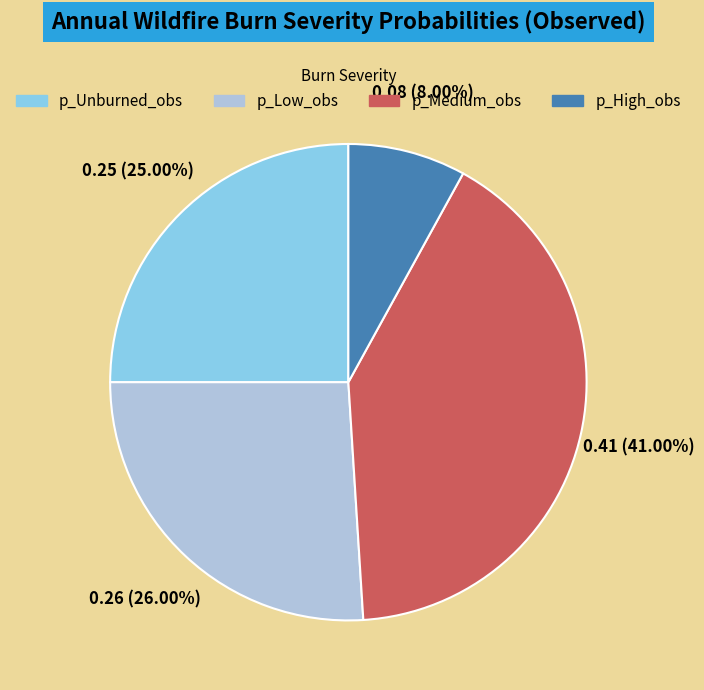

To the nearest percent, what is the average slice percentage?

25%